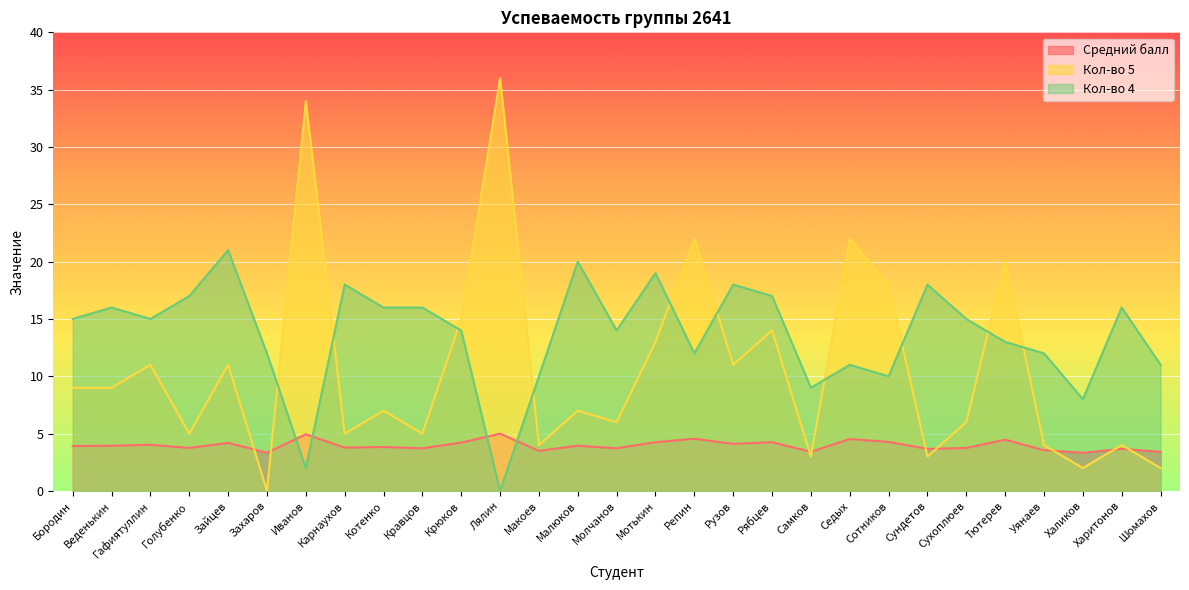

At which category does the chart reach its peak across all series?

Лялин